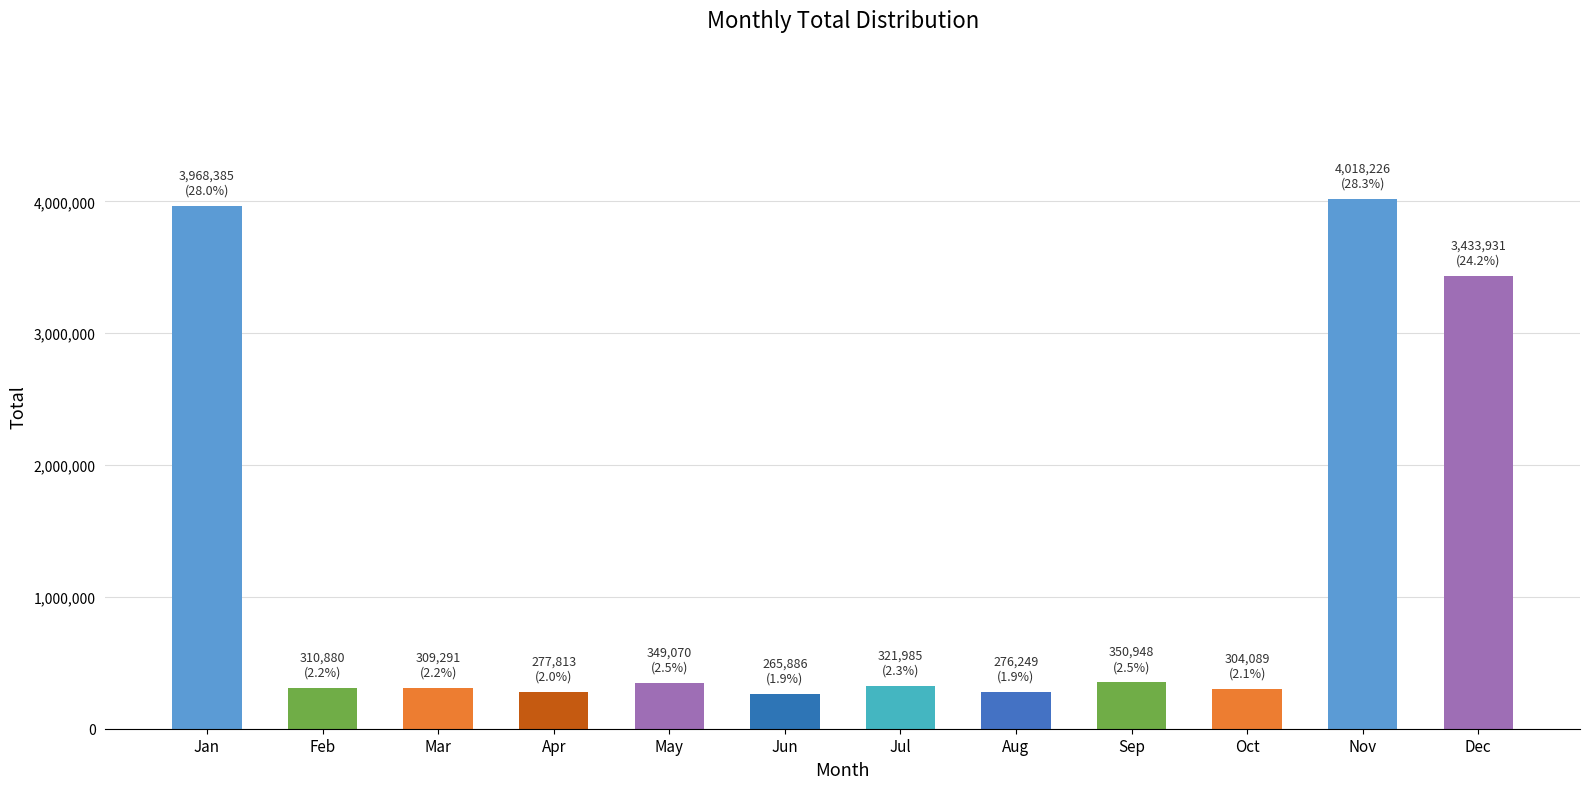

How many distinct data groups are displayed?

1